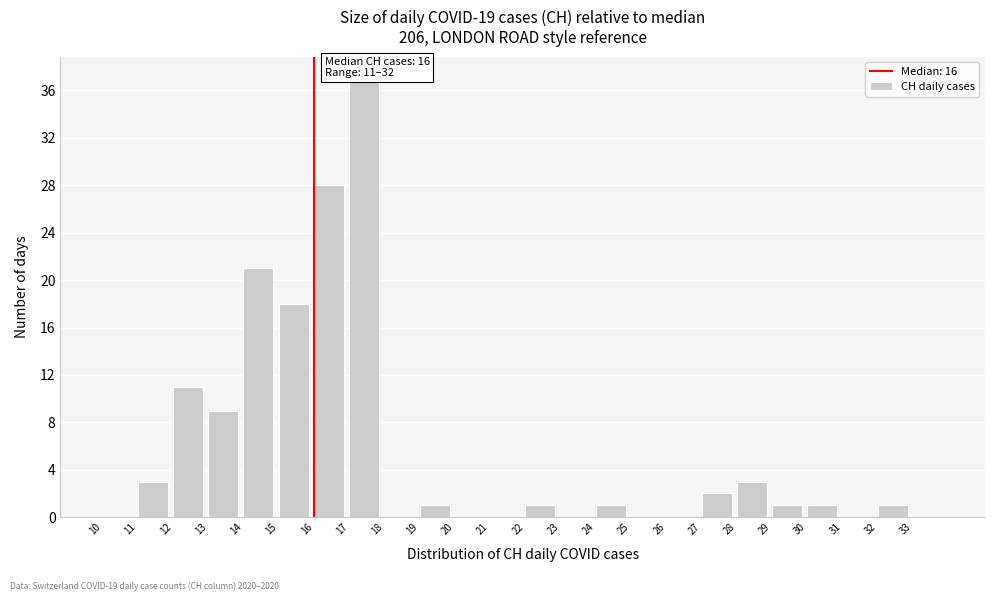

Over which range of the x-axis is the bar tallest?

17 to 18